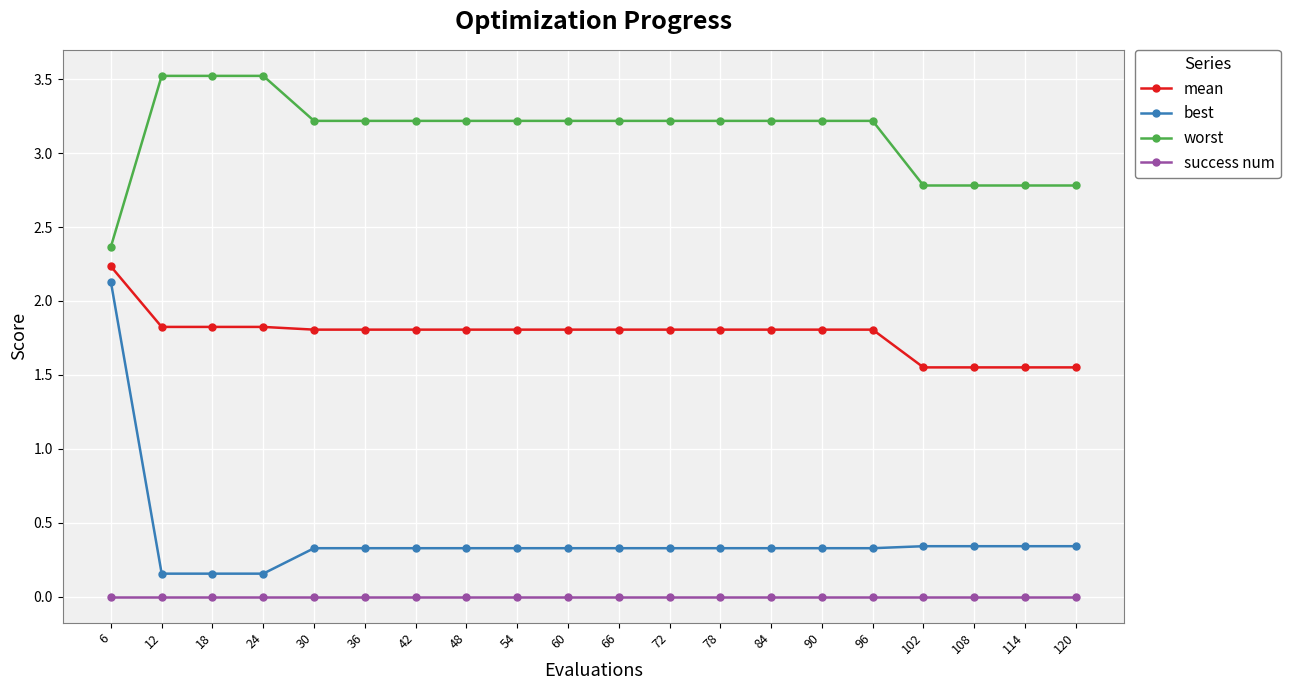

What is the total value across all series at 90?

5.4